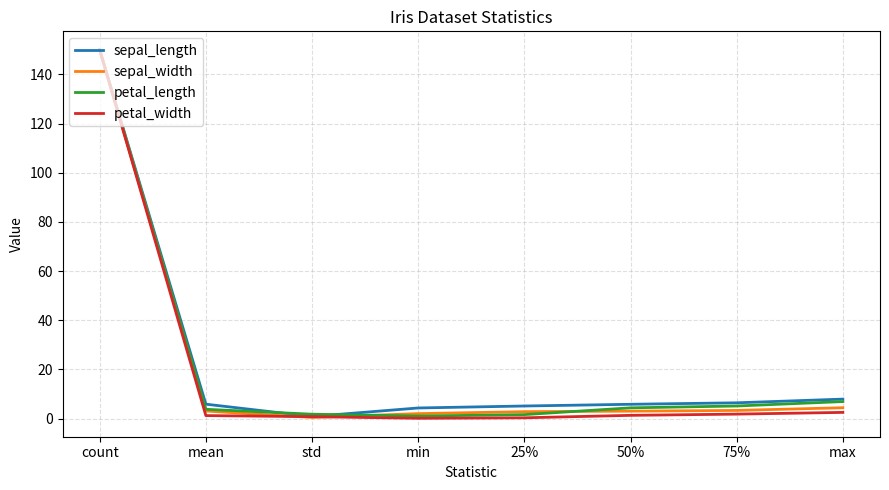

At which category is the sum across all series the highest?

count